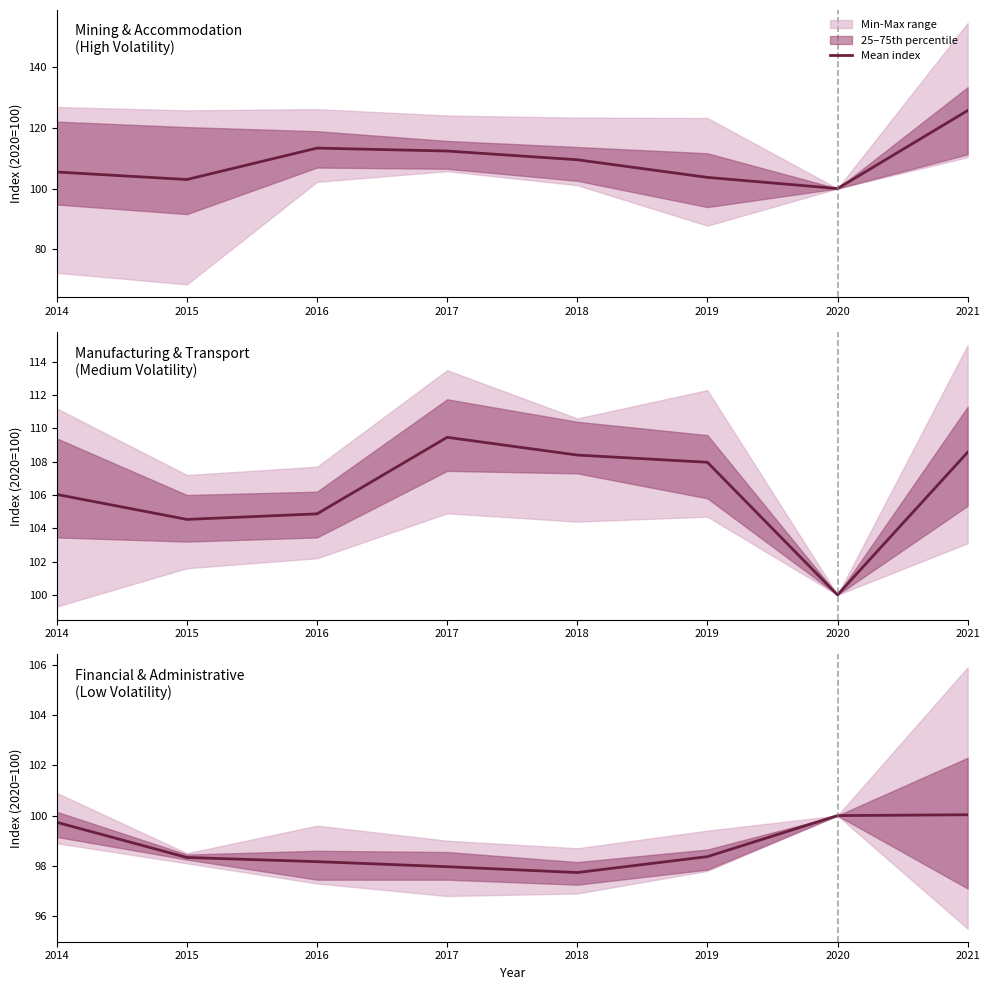

Which has a higher value, 2014 or 2015?

2014